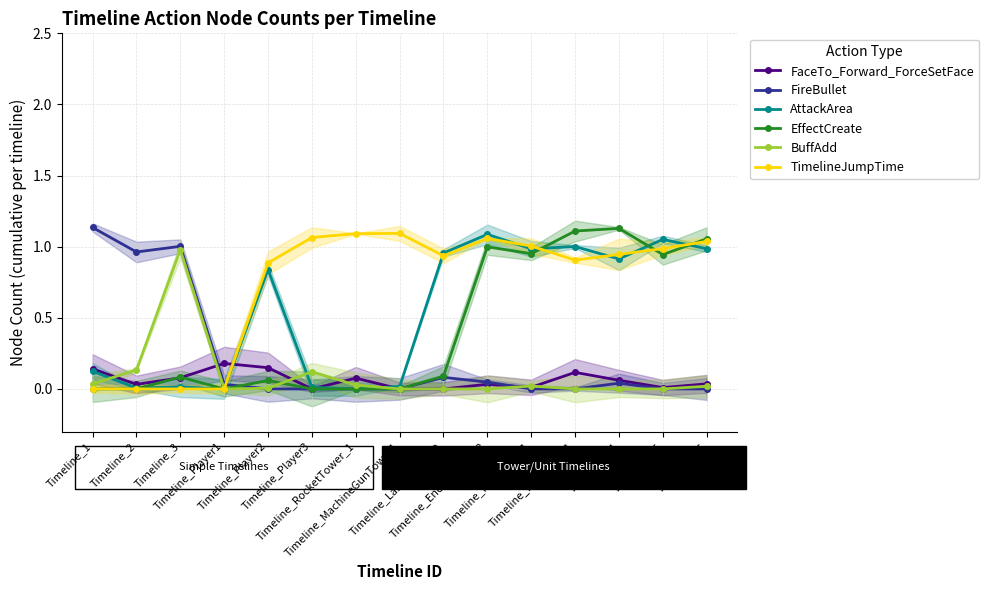

Between Timeline_2 and Timeline_EnergyPylon_2, which series saw the biggest shift?

AttackArea